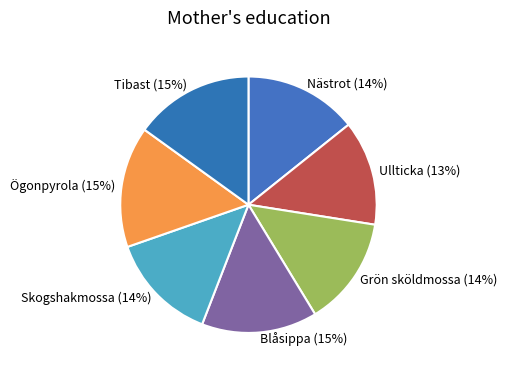

Does Ullticka represent more than half of the total?

No